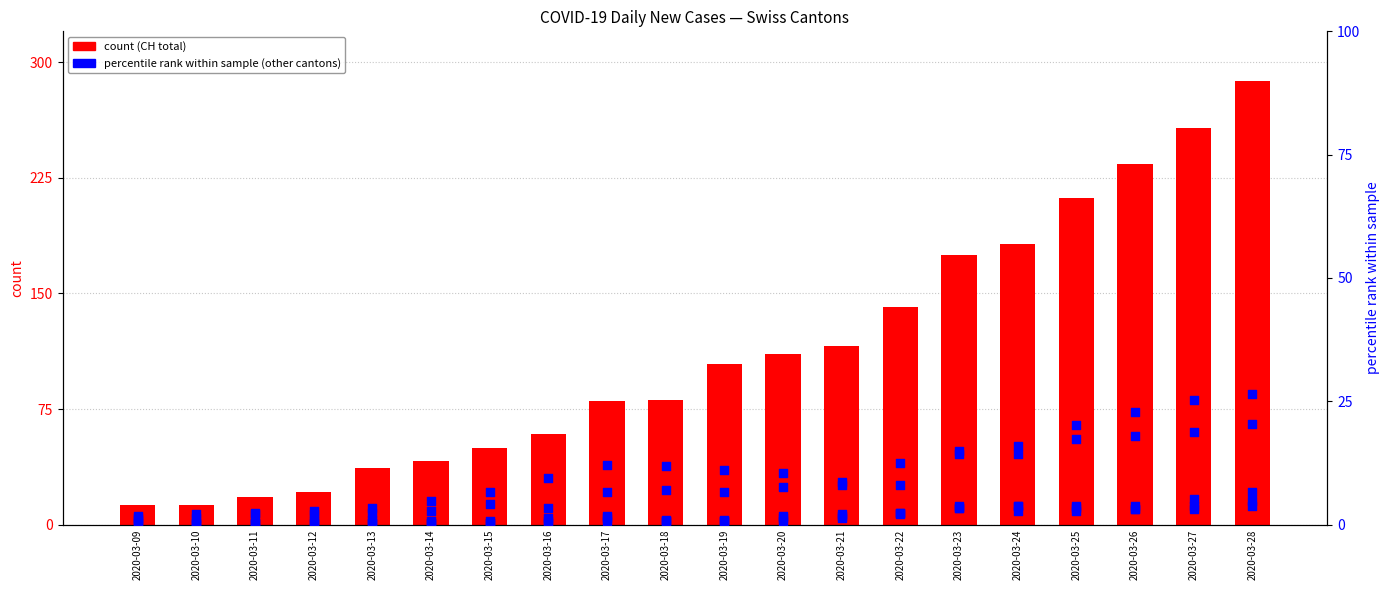

At how many categories does at least one series exceed 88?

10